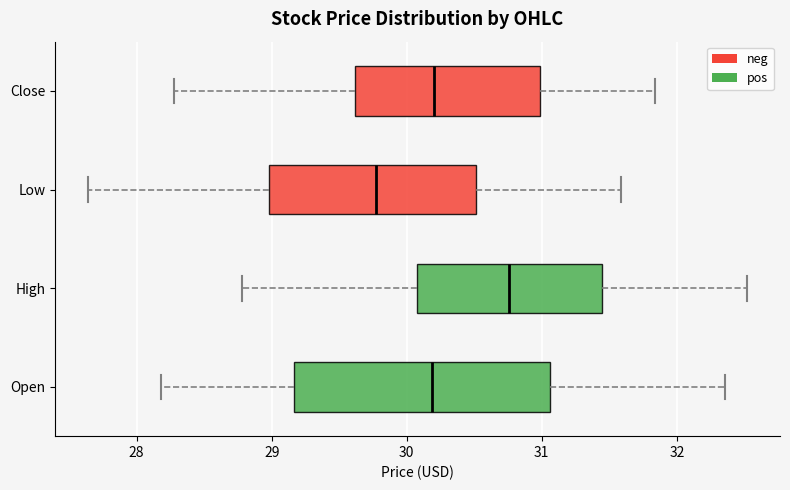

Which box has the furthest to the left median line?

Low